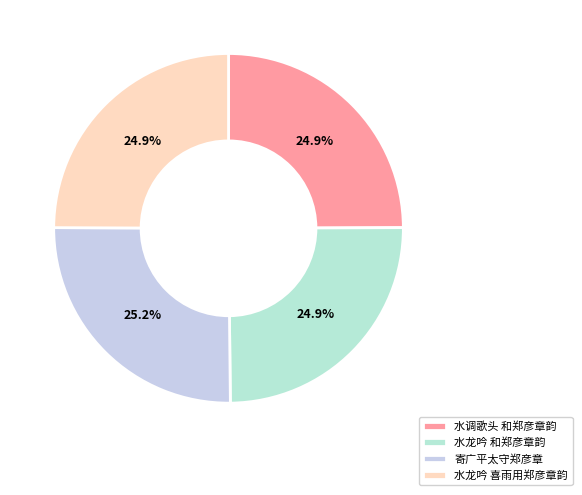

How many segments does this pie chart have?

4